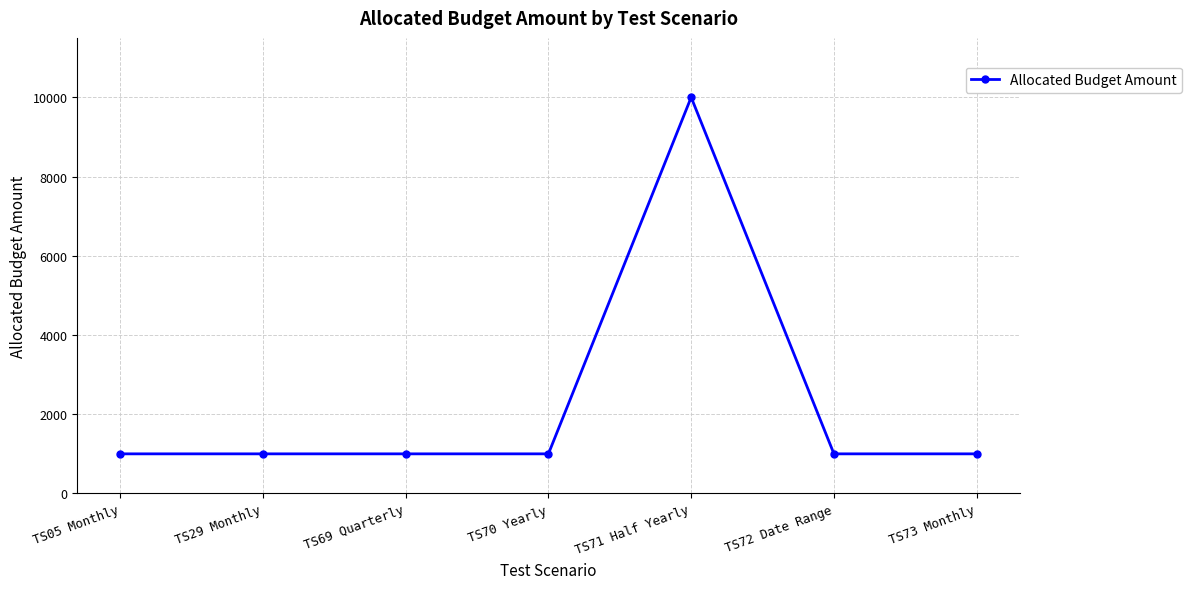

What is the ratio of the value at TS73 Monthly to the value at TS29 Monthly?

1.0